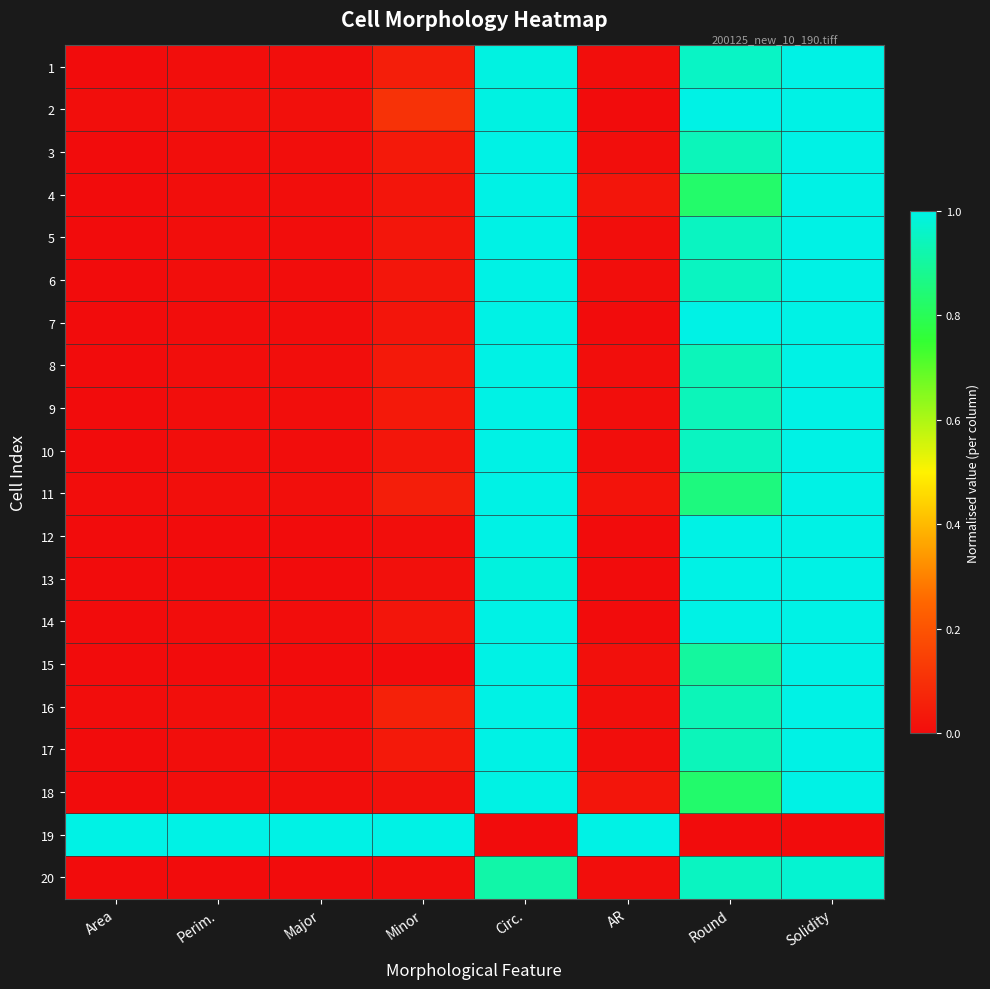

At which category is the sum across all series the highest?

Solidity